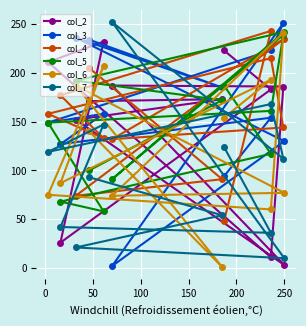

How many values in the col_3 series are below 158?

6